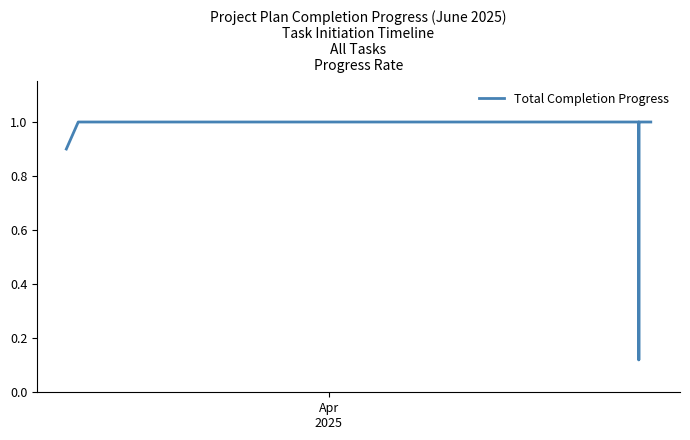

Does the chart have visible grid lines?

No